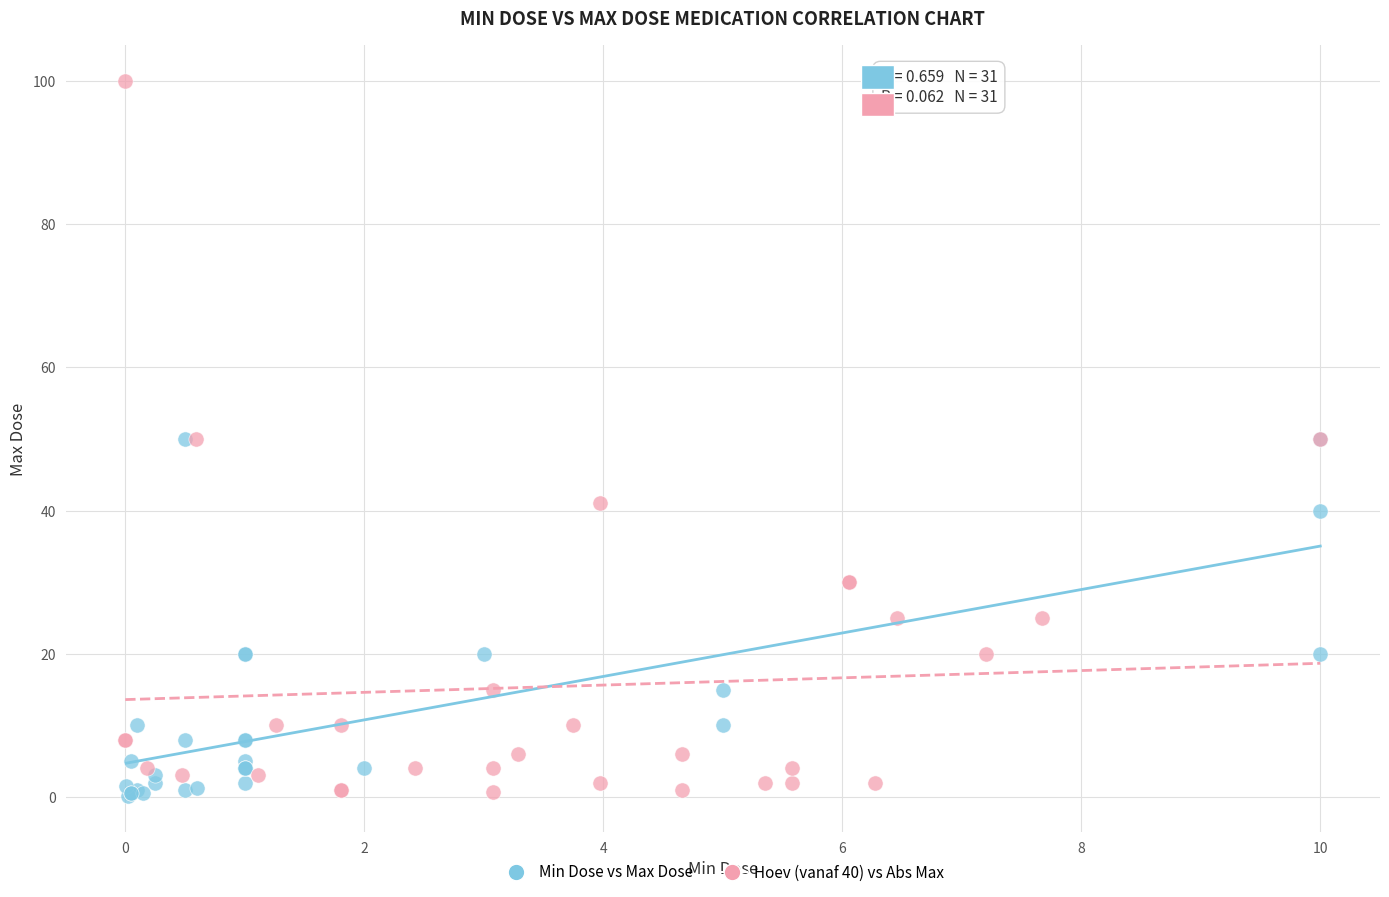

Which series has the largest Y range (max minus min)?

Hoev (vanaf 40) vs Abs Max